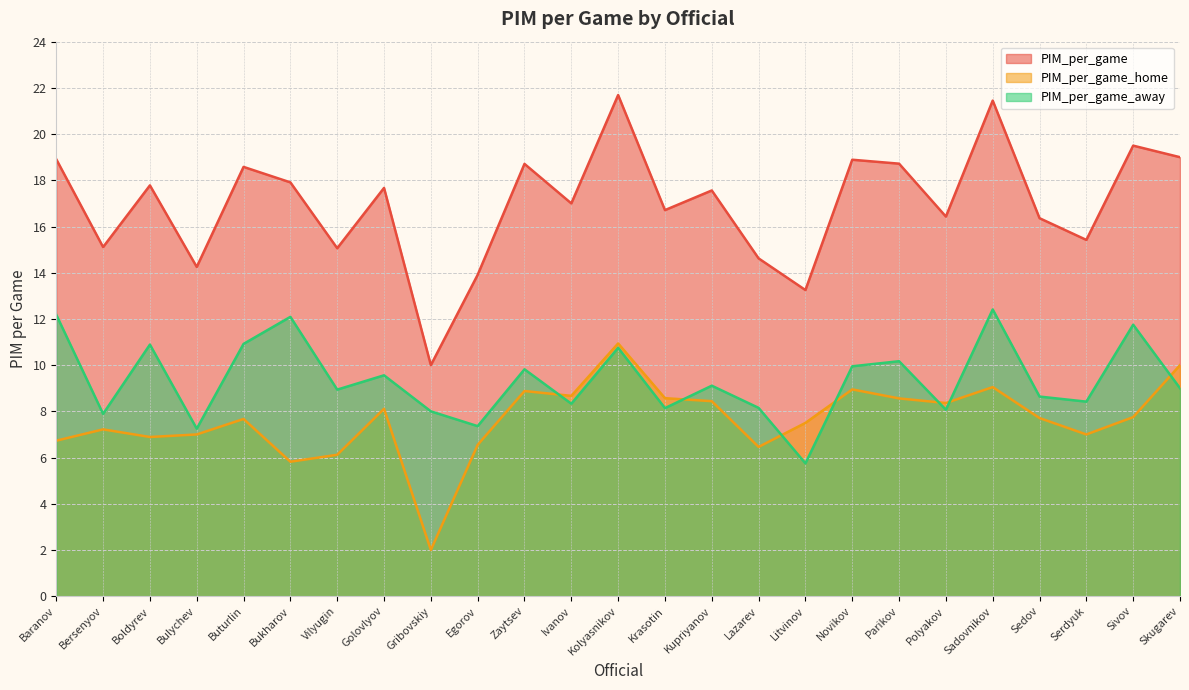

How many series are shown in this chart?

3